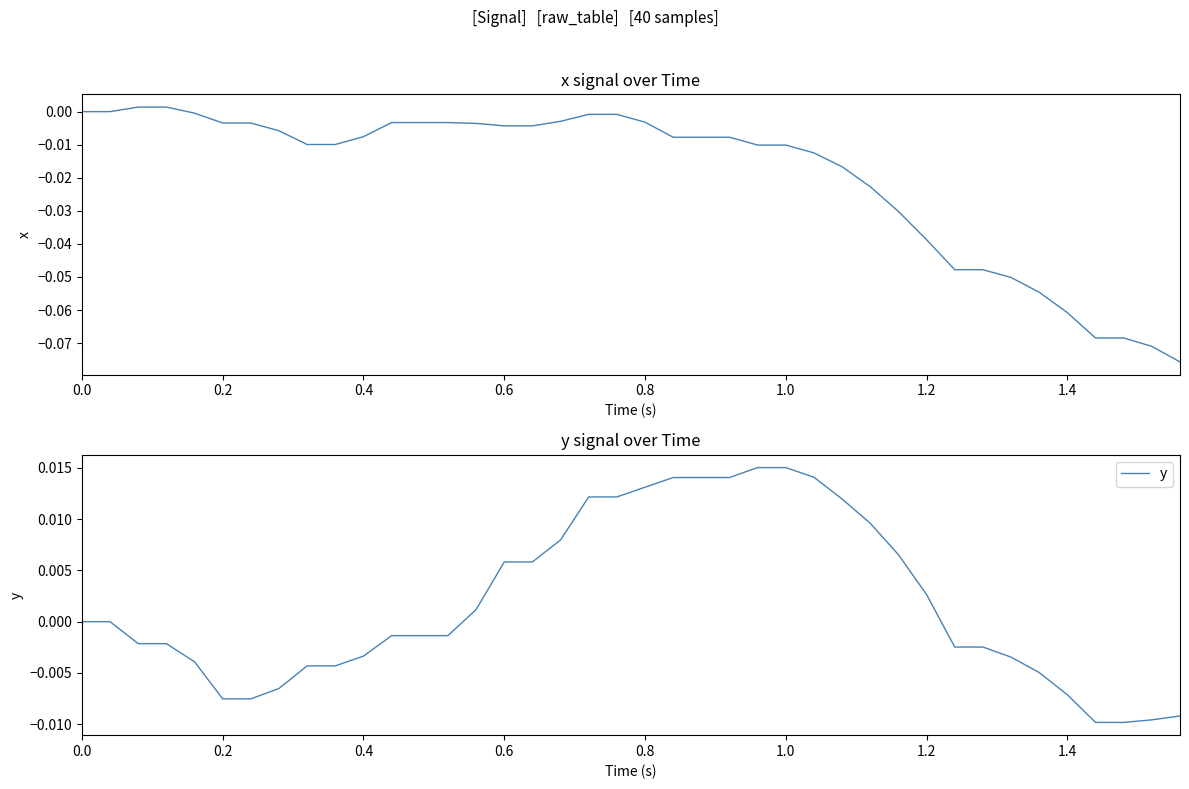

The y series shows 0.0 at 22. True or false?

False